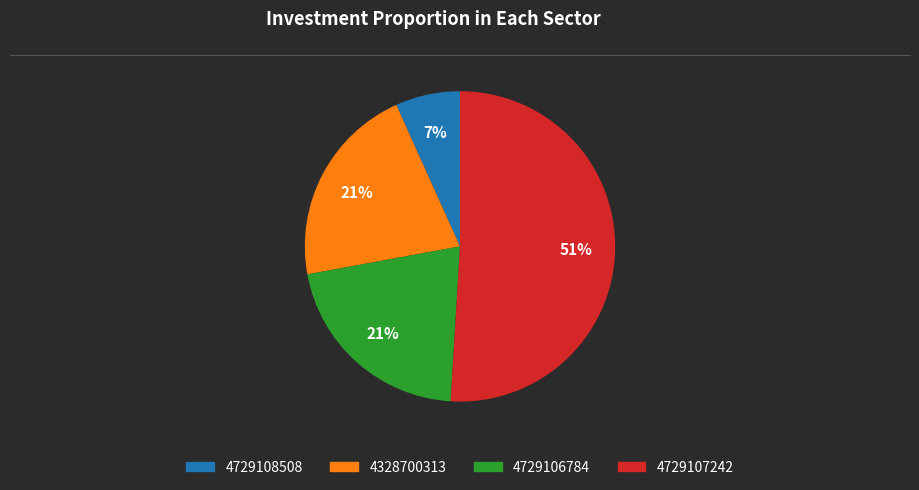

How many segments does this pie chart have?

4